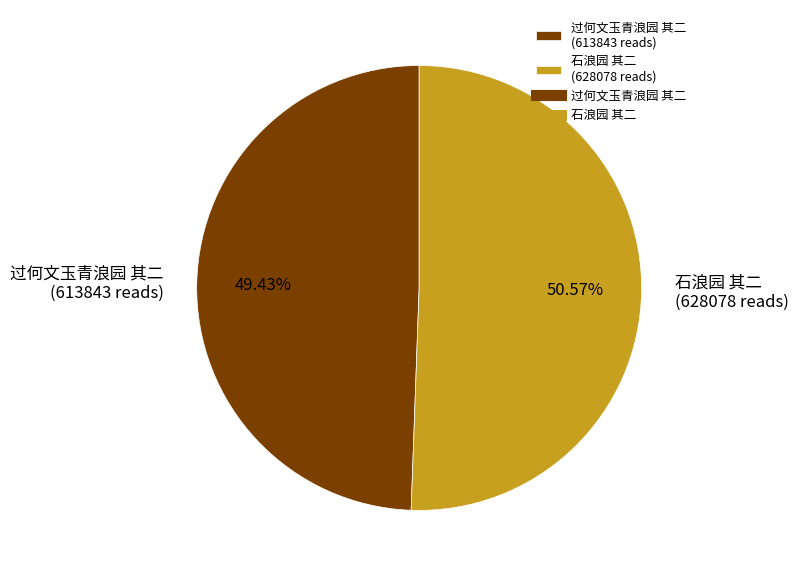

True or false: 过何文玉青浪园 其二 accounts for 57% of the total.

False